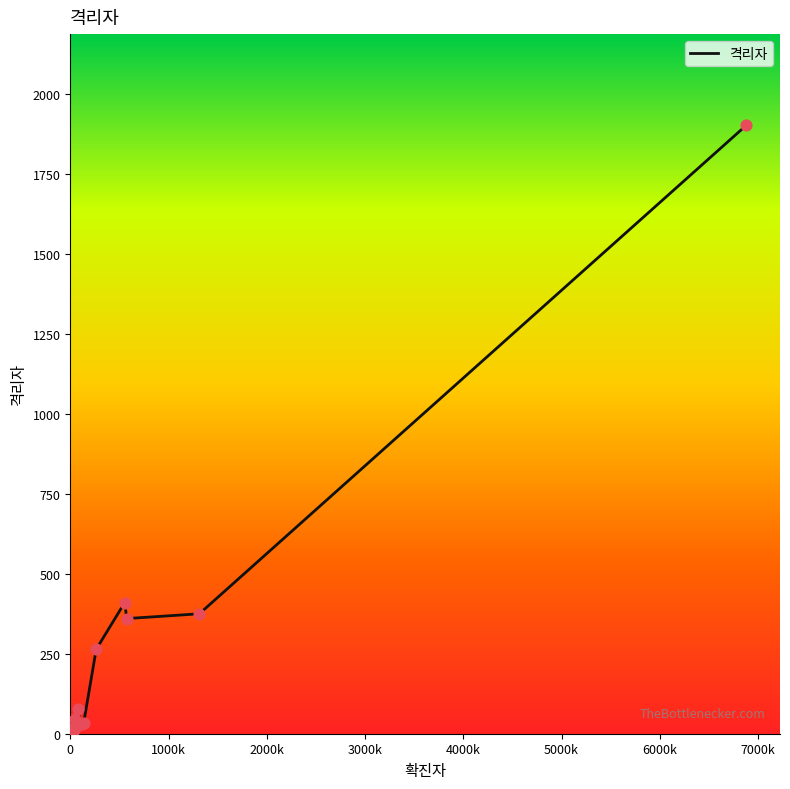

What is the change in value from 대구 to 전라북도?

-1893